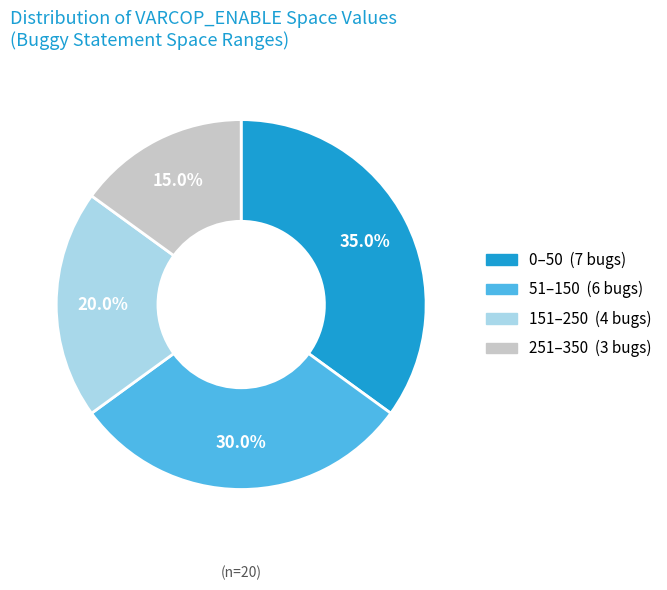

Is there a majority slice in this chart?

No